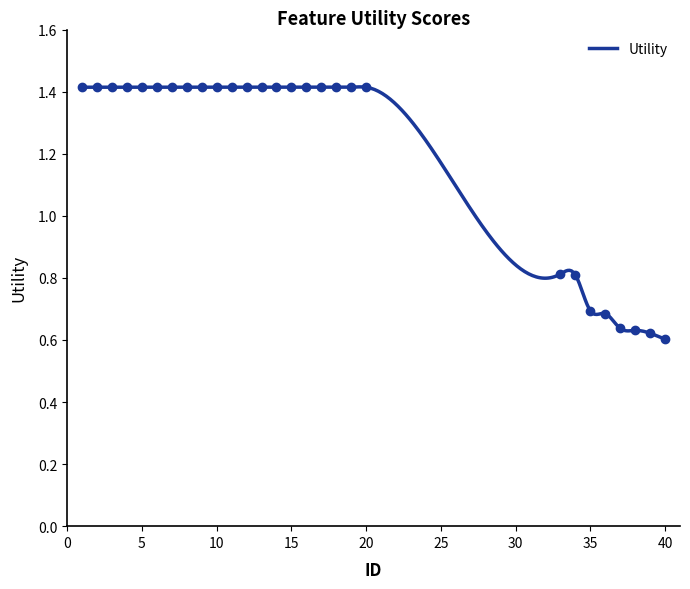

Reading left to right, extract all data points from this chart.

1=1.4	2=1.4	3=1.4	4=1.4	5=1.4	6=1.4	7=1.4	8=1.4	9=1.4	10=1.4	11=1.4	12=1.4	13=1.4	14=1.4	15=1.4	16=1.4	17=1.4	18=1.4	19=1.4	20=1.4	33=0.8	34=0.8	35=0.7	36=0.7	37=0.6	38=0.6	39=0.6	40=0.6